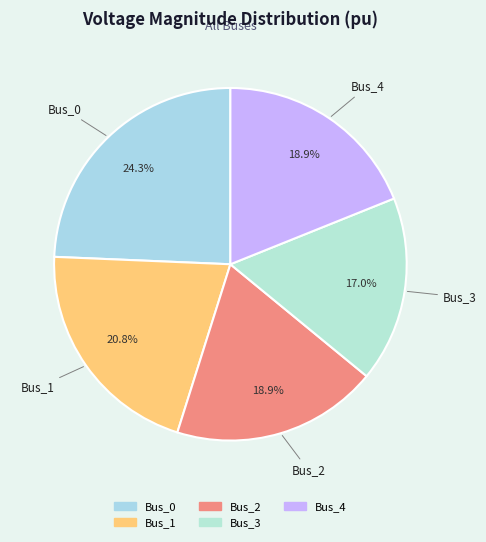

What percentage do Bus_0 and Bus_4 together represent?

43.2%